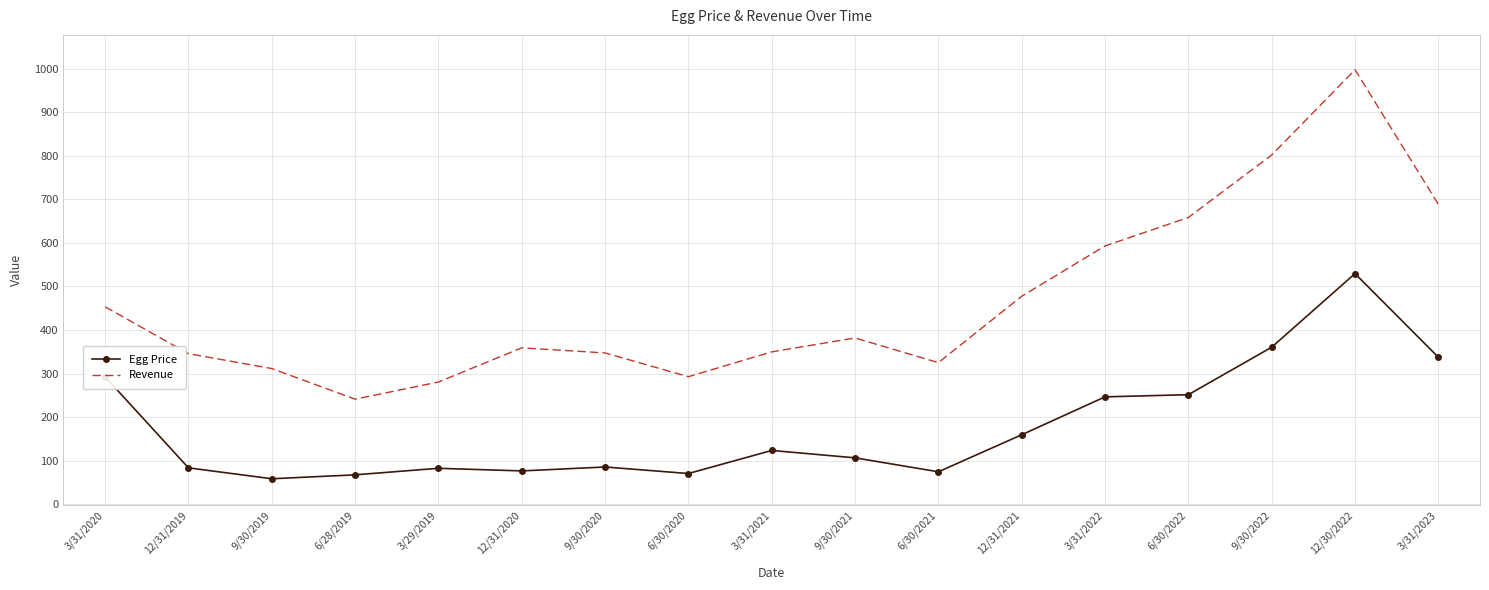

What is the difference between the maximum and minimum values in the Revenue series?

756.3